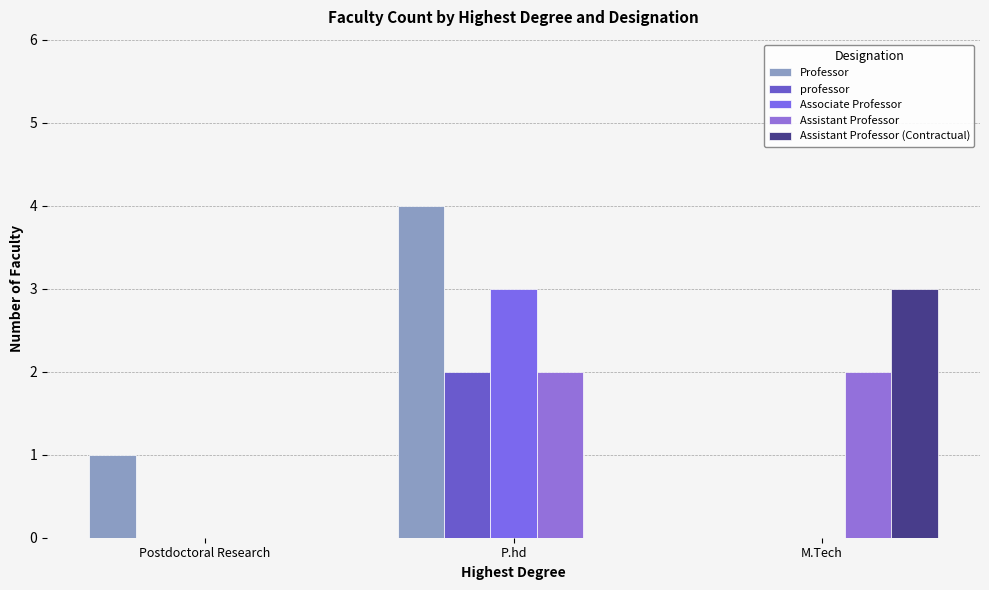

True or false: professor has a value of 1 at P.hd.

False